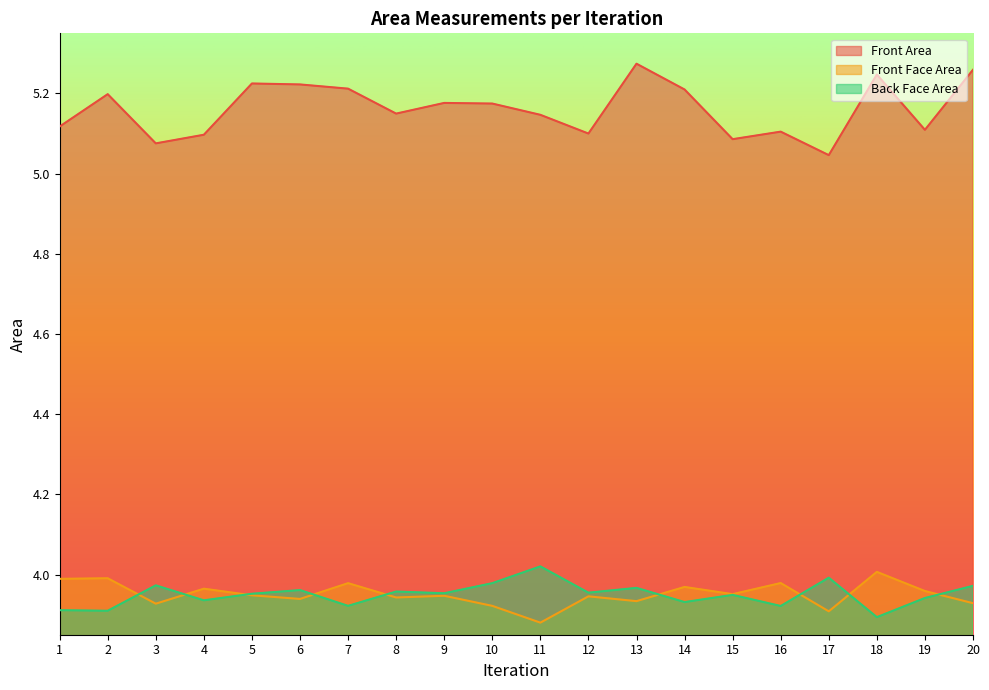

What is the total value across all series at 20?

13.2